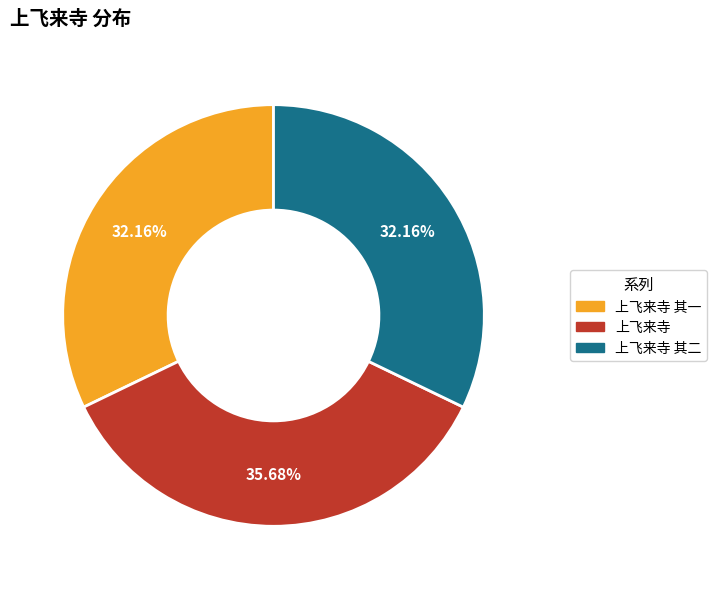

Is there any slice that represents more than half of the pie?

No